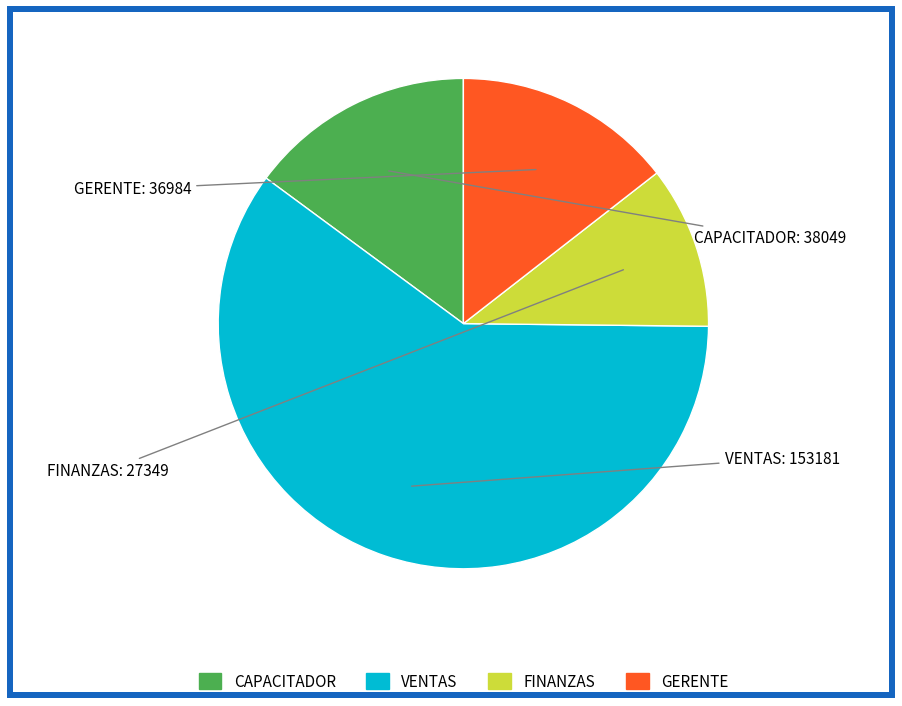

Does any single category account for the majority?

Yes